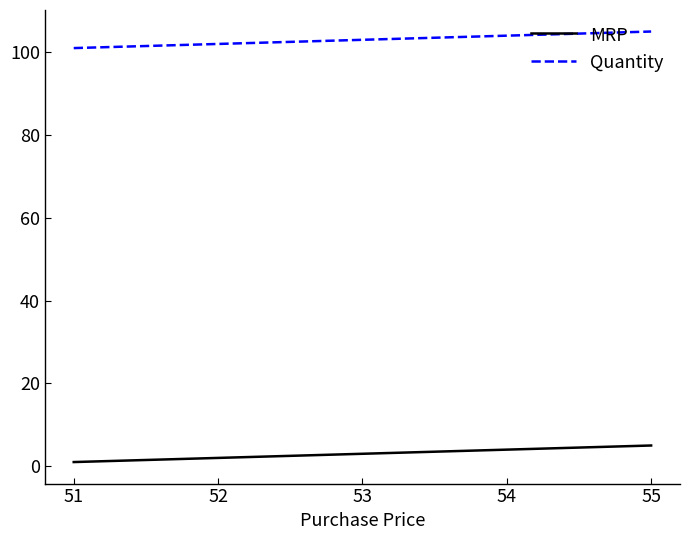

What is the difference between the MRP values at 53 and 52?

1